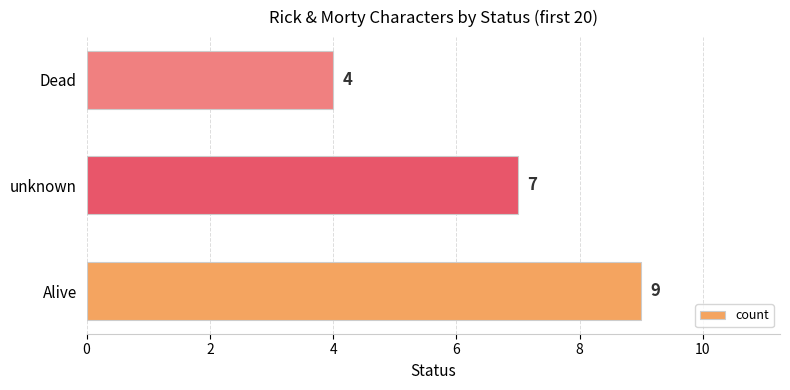

What is the difference between the maximum and minimum values?

5